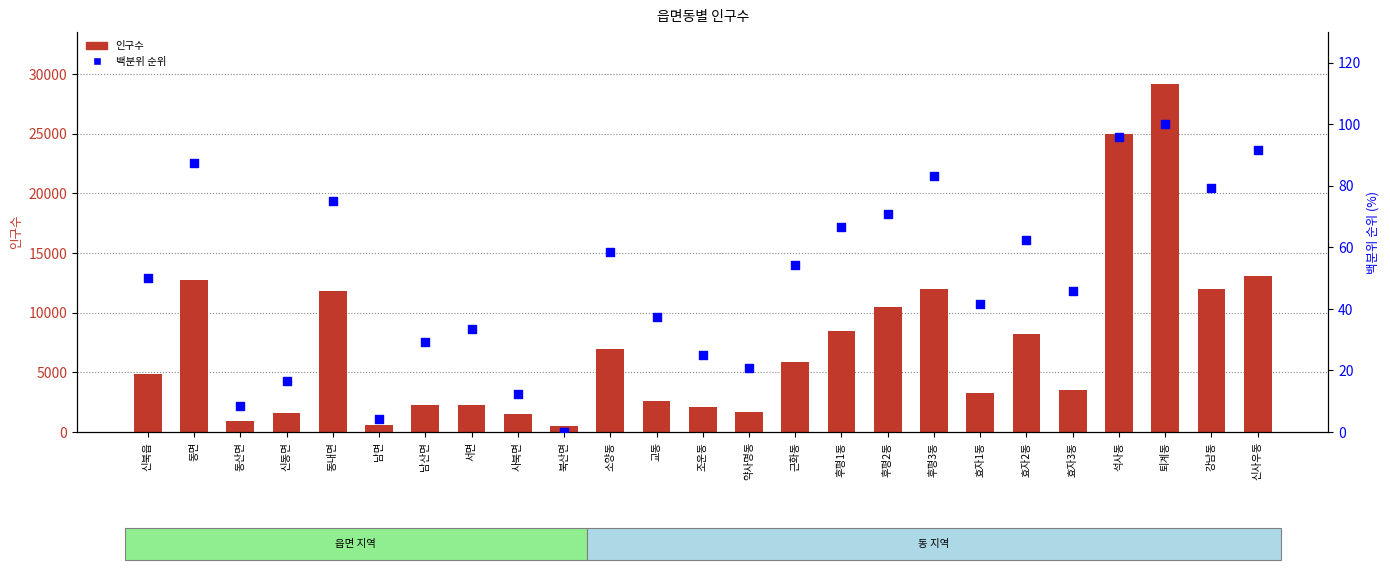

Is the value of 백분위 순위 at 근화동 greater than the value of 인구수 at 동내면?

No